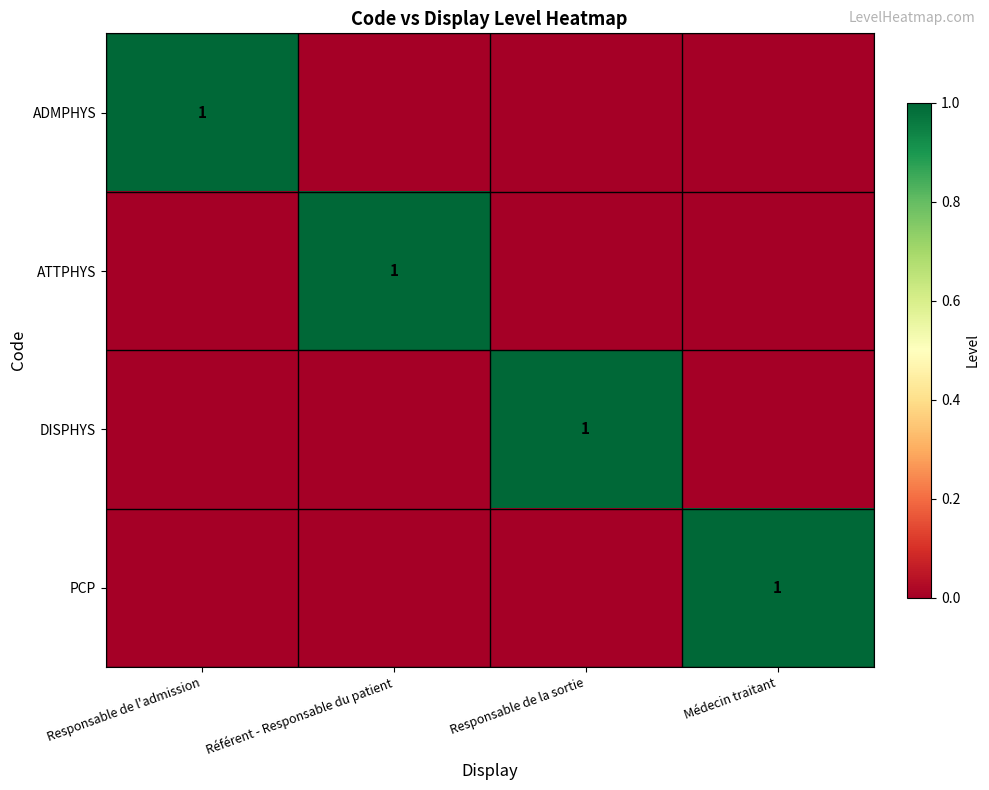

Is it true that PCP equals 0 at Médecin traitant?

False